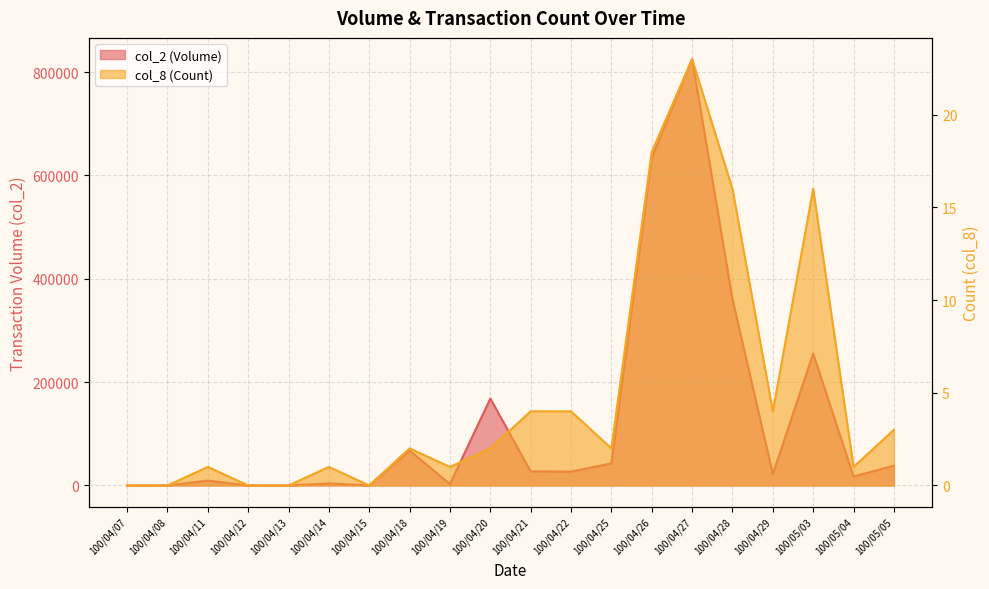

What is the difference between the second highest and minimum values in the col_2 series?

634330